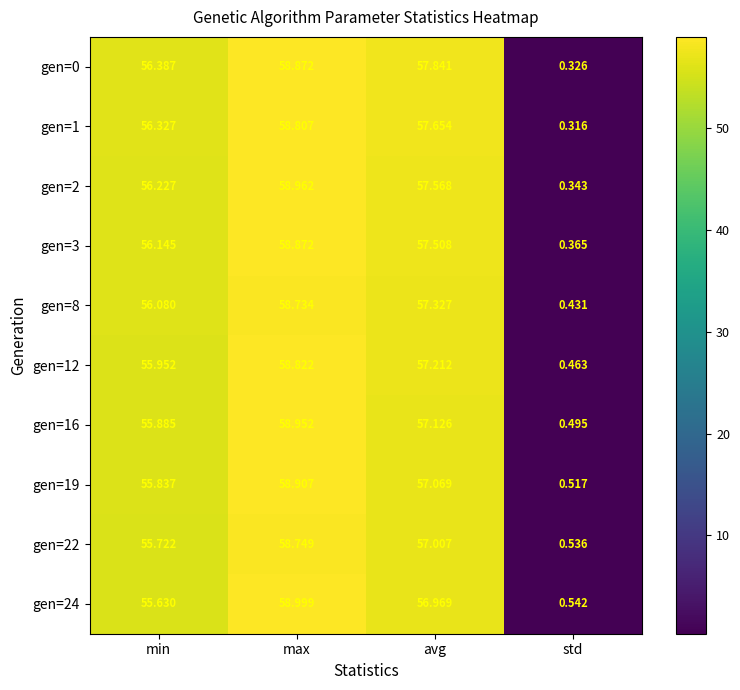

Where does the gen=12 series first go above 57?

max